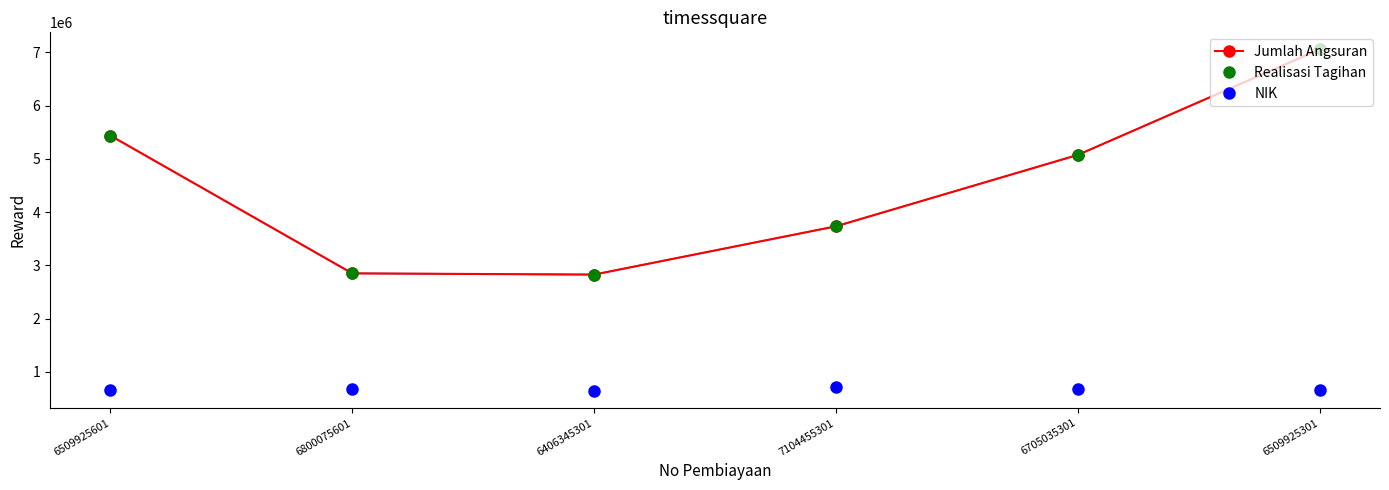

True or false: NIK and Jumlah Angsuran intersect in this chart.

False